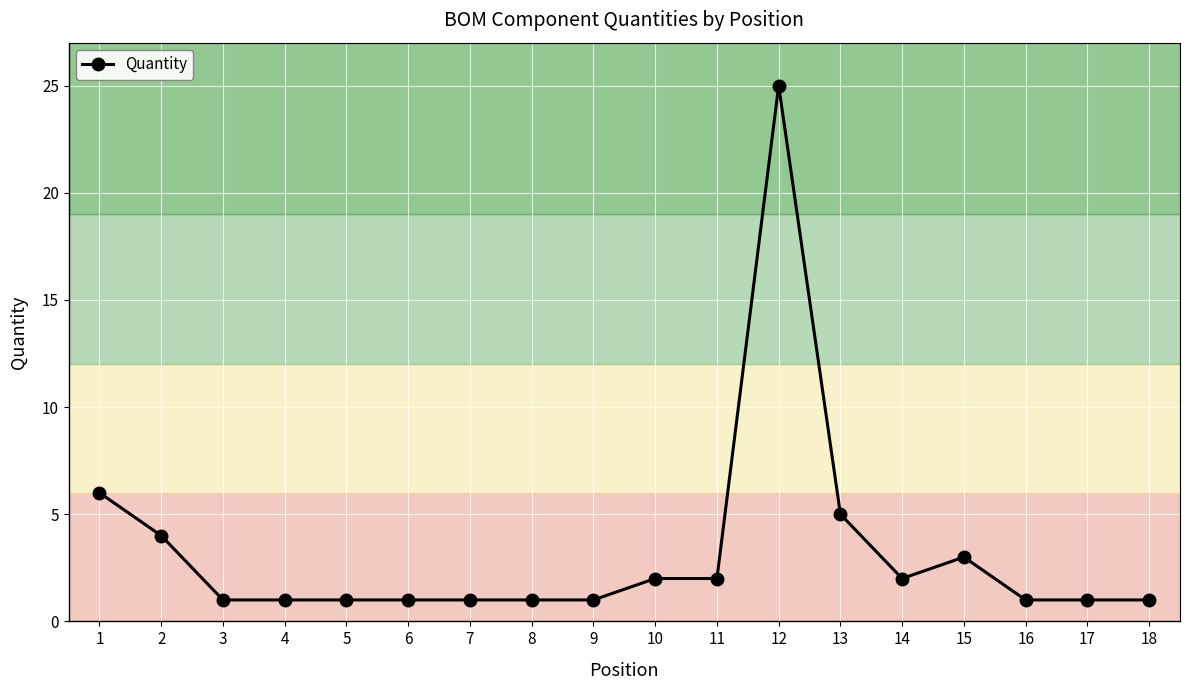

What is the change in value from 10 to 18?

-1